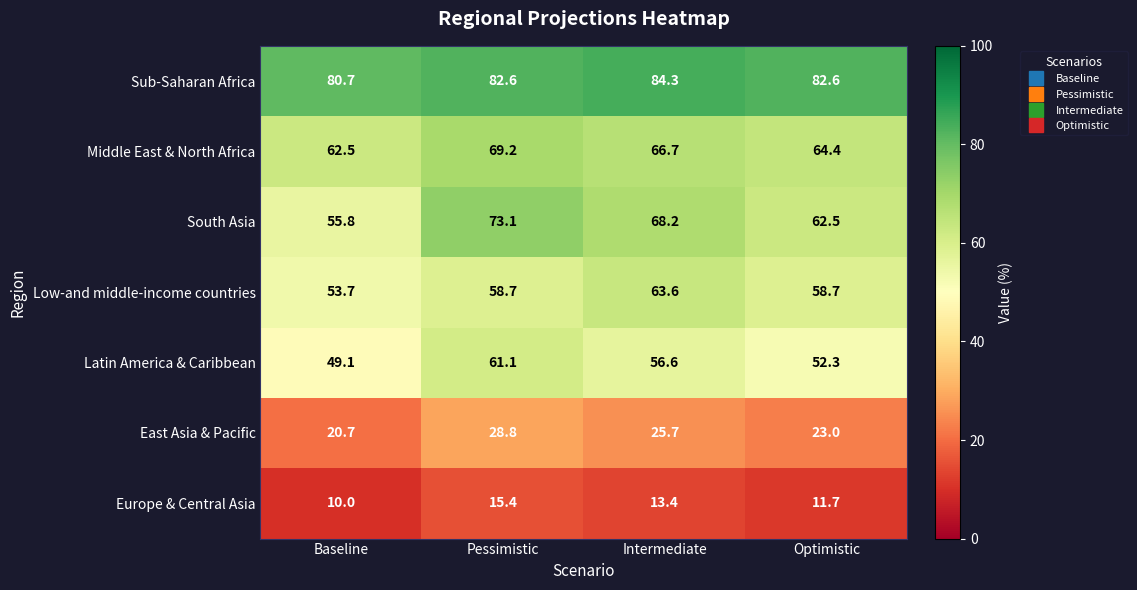

What is the difference between the South Asia values at Intermediate and Baseline?

12.4